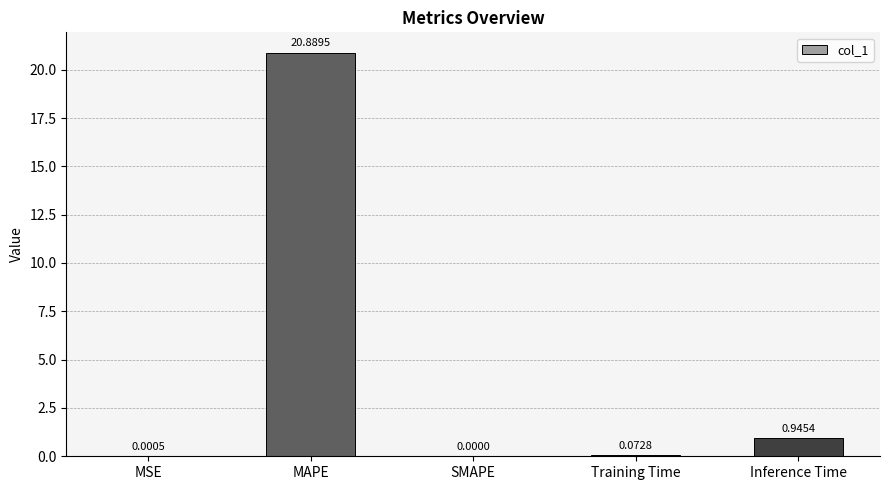

Which has a higher value, Inference Time or SMAPE?

Inference Time